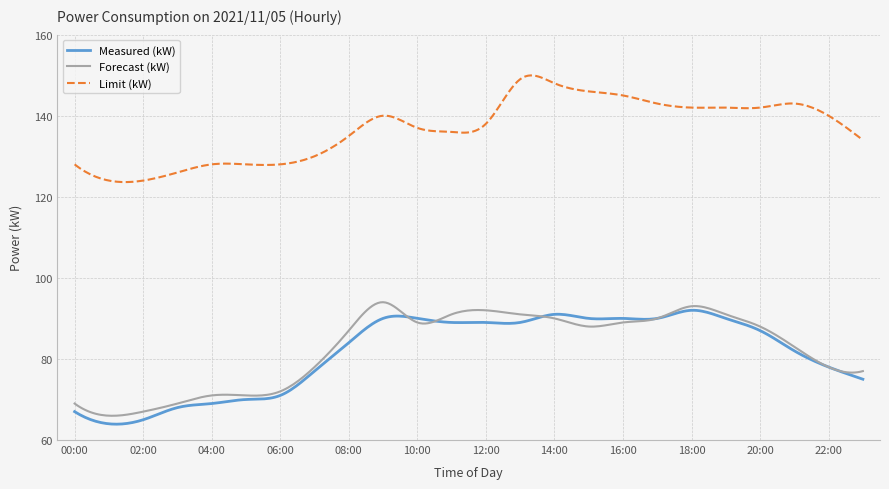

True or false: Forecast (kW) and Limit (kW) cross at least once.

False